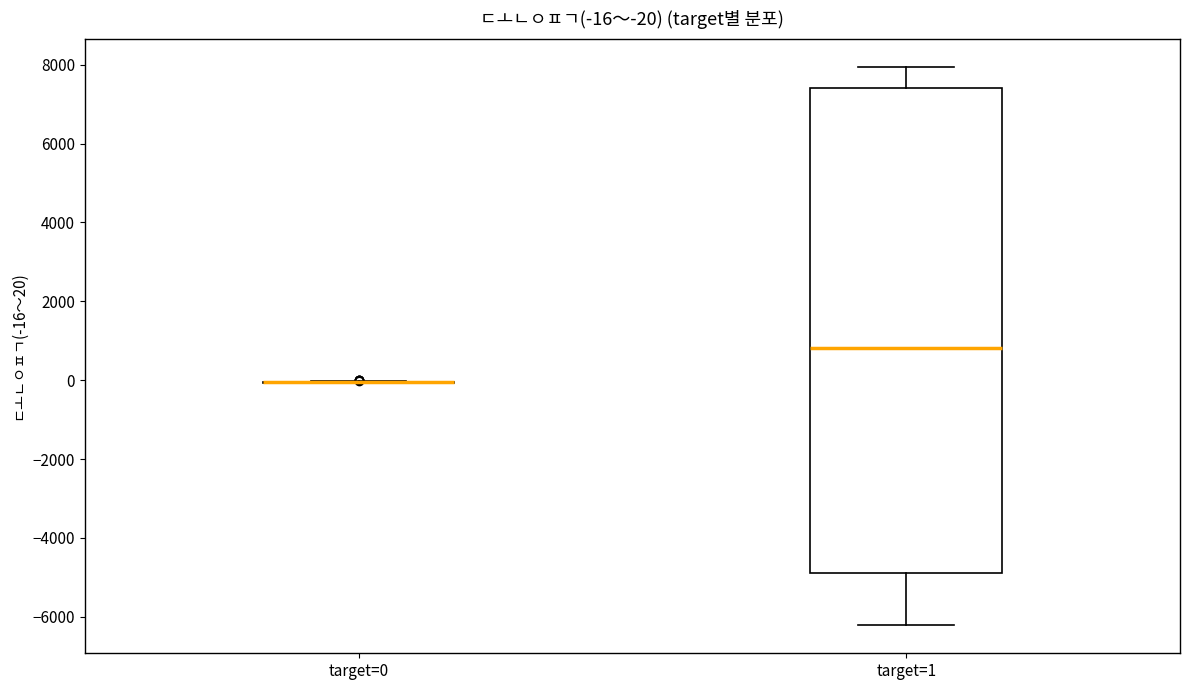

Comparing the boxes themselves (not the whiskers), which one is the tallest?

target=1